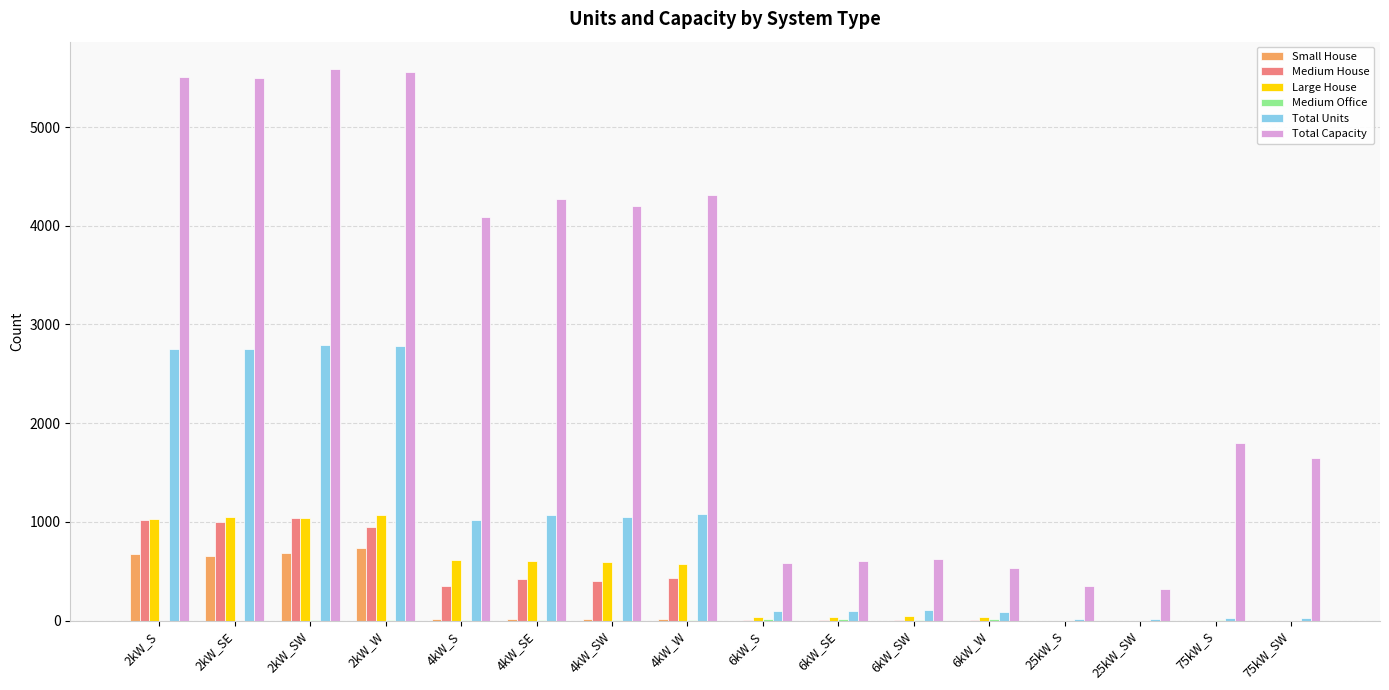

Between 6kW_SE and 75kW_S, which series saw the biggest shift?

Total Capacity